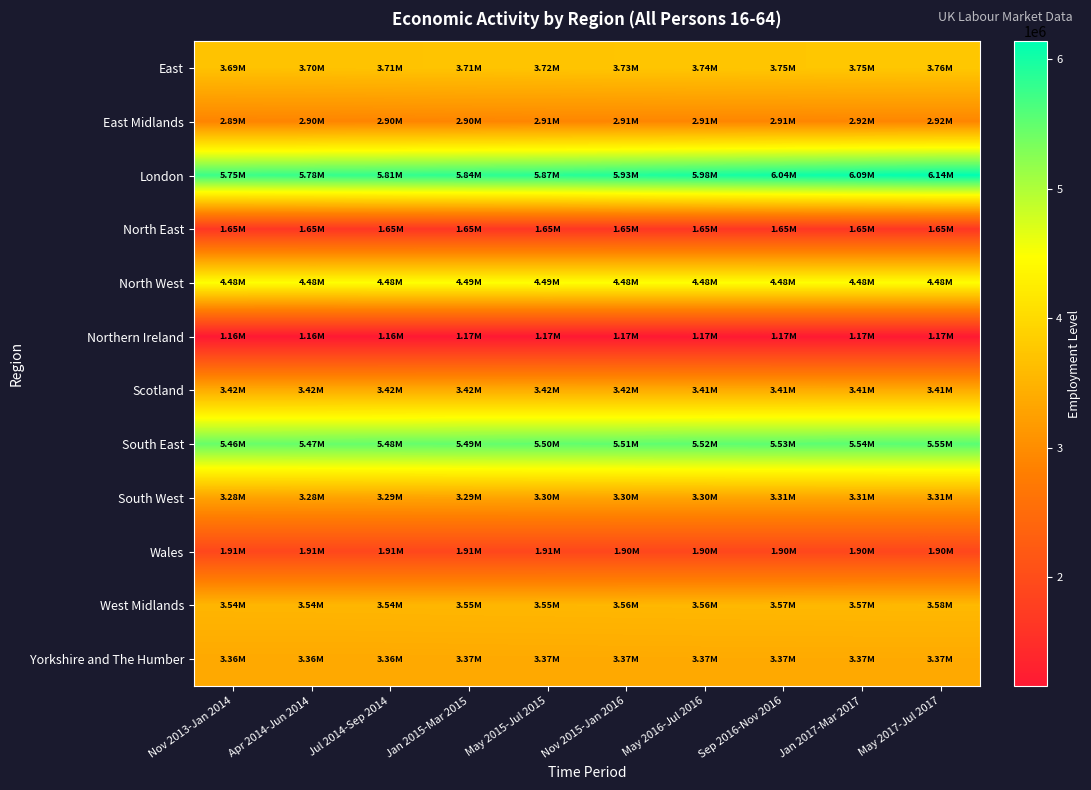

Rank the series by their maximum value, from highest to lowest.

London, South East, North West, East, West Midlands, Scotland, Yorkshire and The Humber, South West, East Midlands, Wales, North East, Northern Ireland